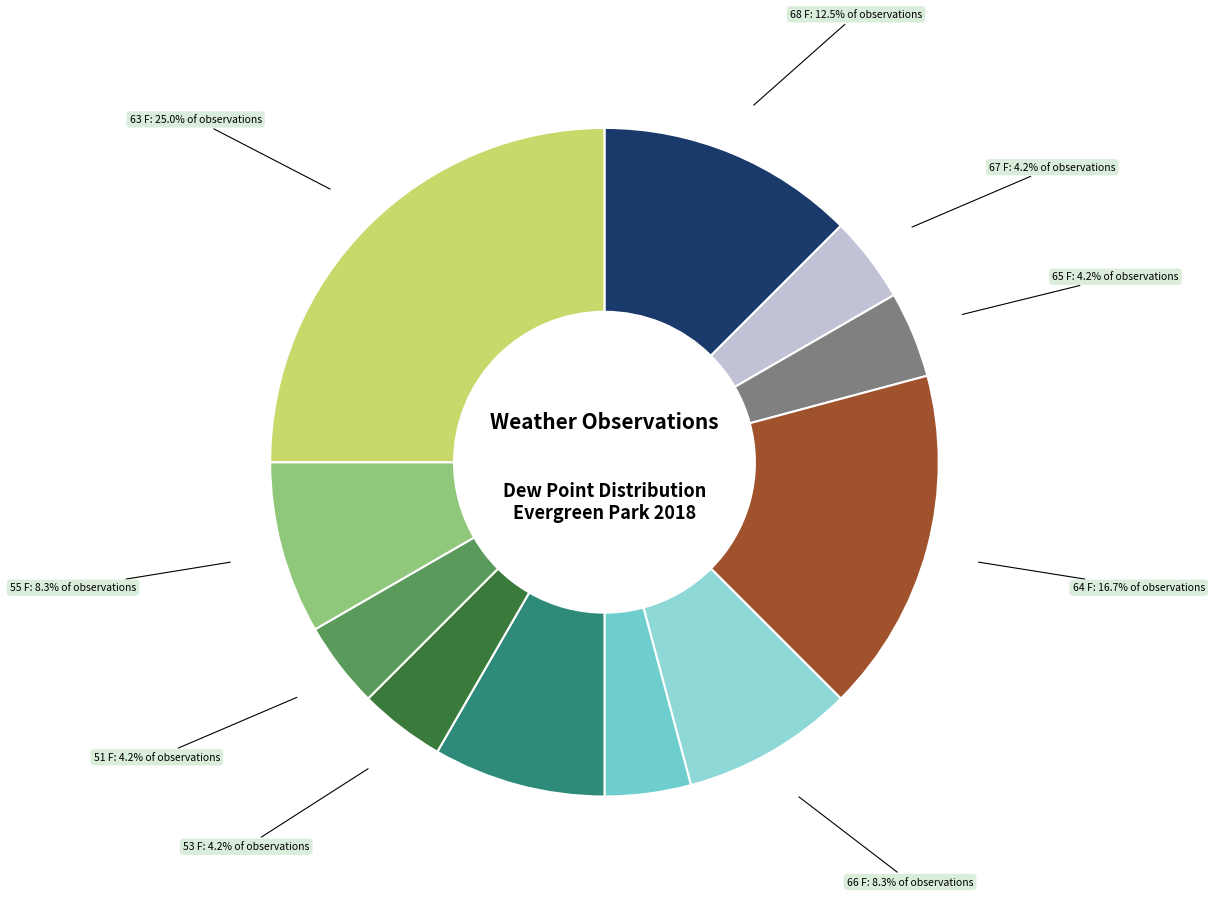

How many segments does this pie chart have?

11